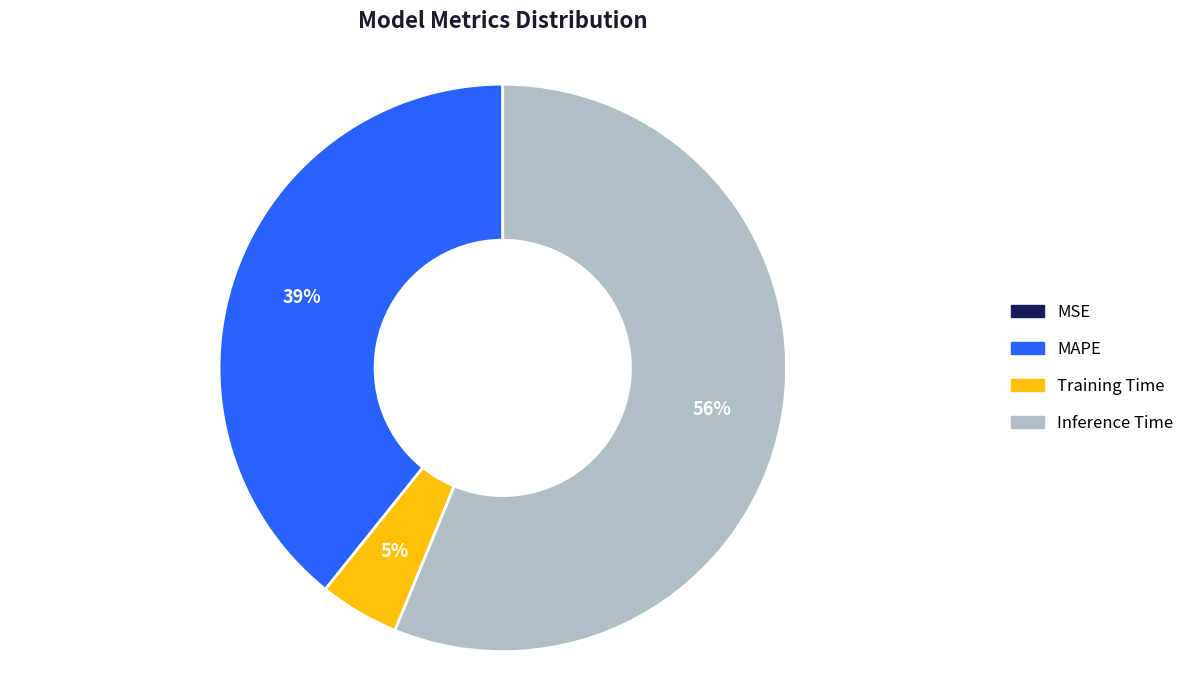

True or false: MAPE accounts for 33% of the total.

False